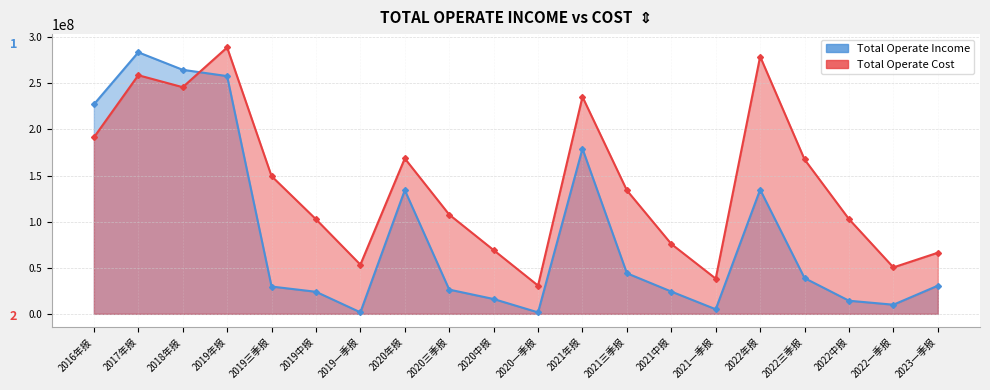

Is it true that TOTAL_OPERATE_INCOME equals 58122187.5 at 2019年报?

False